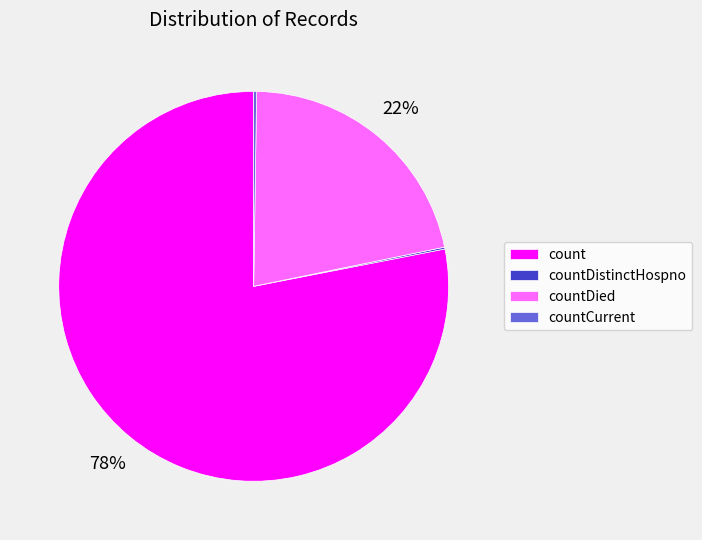

To the nearest percent, what is the average slice percentage?

25%